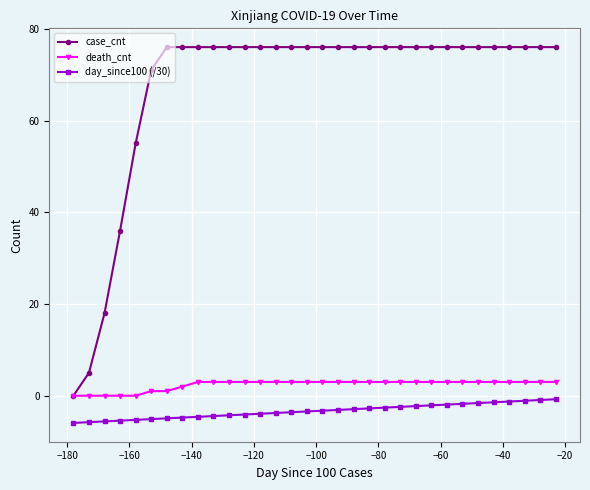

Which series has the widest spread of values?

case_cnt